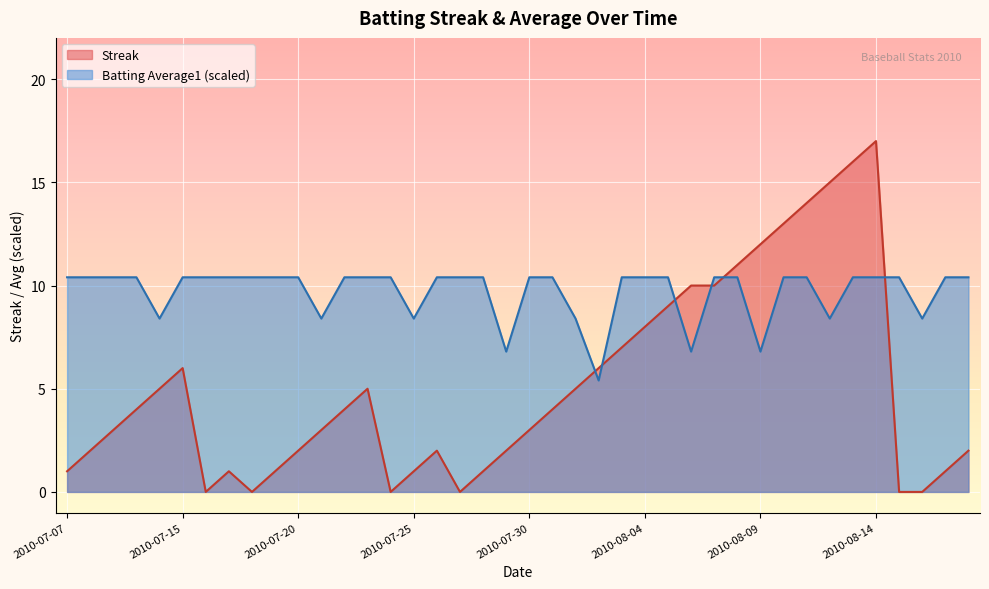

True or false: Batting Average1 and Streak cross at least once.

True